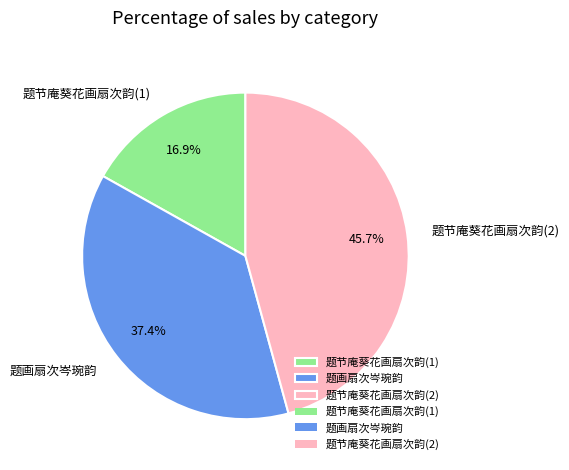

Does 题画扇次岑琬韵 account for over 50% of the chart?

No